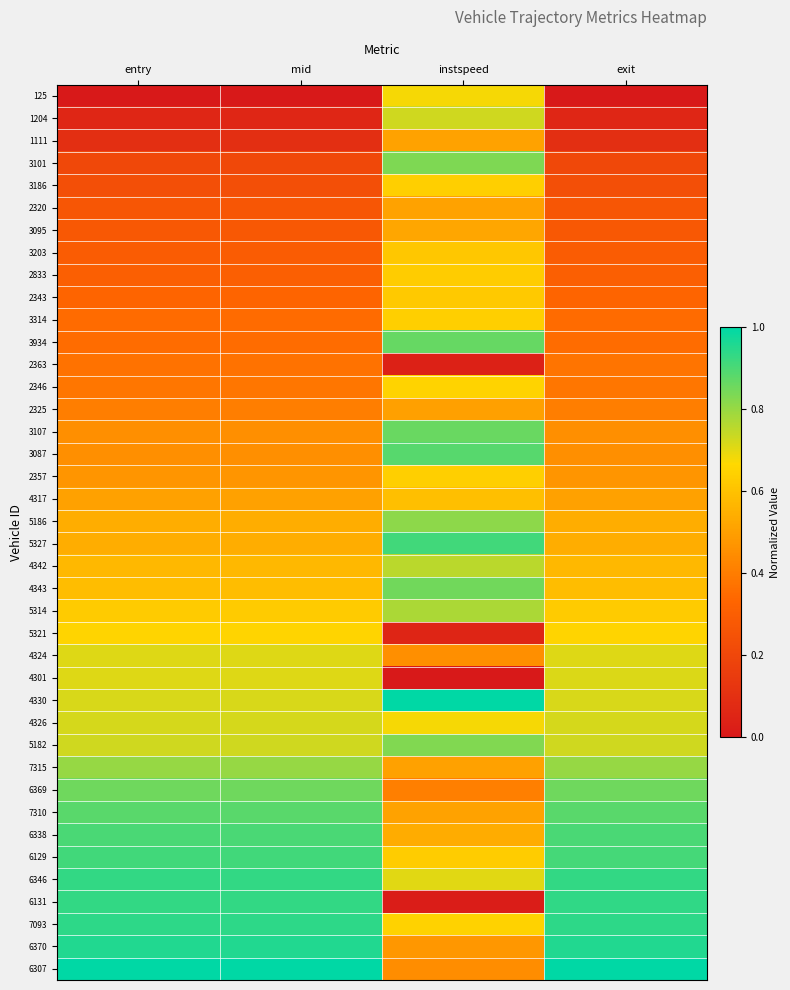

Reading right to left, what are all the values shown in this chart?

125: exit=0.0	instspeed=0.7	mid=0.0	entry=0.0
1204: exit=0.1	instspeed=0.7	mid=0.1	entry=0.1
1111: exit=0.1	instspeed=0.5	mid=0.1	entry=0.1
3101: exit=0.2	instspeed=0.8	mid=0.2	entry=0.2
3186: exit=0.2	instspeed=0.6	mid=0.2	entry=0.2
2320: exit=0.3	instspeed=0.5	mid=0.3	entry=0.3
3095: exit=0.3	instspeed=0.5	mid=0.3	entry=0.3
3203: exit=0.3	instspeed=0.6	mid=0.3	entry=0.3
2833: exit=0.3	instspeed=0.6	mid=0.3	entry=0.3
2343: exit=0.3	instspeed=0.6	mid=0.3	entry=0.3
3314: exit=0.3	instspeed=0.6	mid=0.3	entry=0.3
3934: exit=0.4	instspeed=0.9	mid=0.4	entry=0.4
2363: exit=0.4	instspeed=0.0	mid=0.4	entry=0.4
2346: exit=0.4	instspeed=0.7	mid=0.4	entry=0.4
2325: exit=0.4	instspeed=0.5	mid=0.4	entry=0.4
3107: exit=0.5	instspeed=0.9	mid=0.5	entry=0.5
3087: exit=0.5	instspeed=0.9	mid=0.5	entry=0.5
2357: exit=0.5	instspeed=0.6	mid=0.5	entry=0.5
4317: exit=0.5	instspeed=0.6	mid=0.5	entry=0.5
5186: exit=0.5	instspeed=0.8	mid=0.5	entry=0.5
5327: exit=0.5	instspeed=0.9	mid=0.5	entry=0.5
4342: exit=0.6	instspeed=0.8	mid=0.6	entry=0.6
4343: exit=0.6	instspeed=0.8	mid=0.6	entry=0.6
5314: exit=0.6	instspeed=0.8	mid=0.6	entry=0.6
5321: exit=0.7	instspeed=0.1	mid=0.7	entry=0.7
4324: exit=0.7	instspeed=0.5	mid=0.7	entry=0.7
4301: exit=0.7	instspeed=0.0	mid=0.7	entry=0.7
4330: exit=0.7	instspeed=1.0	mid=0.7	entry=0.7
4326: exit=0.7	instspeed=0.7	mid=0.7	entry=0.7
5182: exit=0.7	instspeed=0.8	mid=0.7	entry=0.7
7315: exit=0.8	instspeed=0.5	mid=0.8	entry=0.8
6369: exit=0.9	instspeed=0.4	mid=0.9	entry=0.9
7310: exit=0.9	instspeed=0.5	mid=0.9	entry=0.9
6338: exit=0.9	instspeed=0.5	mid=0.9	entry=0.9
6129: exit=0.9	instspeed=0.6	mid=0.9	entry=0.9
6346: exit=0.9	instspeed=0.7	mid=0.9	entry=0.9
6131: exit=0.9	instspeed=0.0	mid=0.9	entry=0.9
7093: exit=0.9	instspeed=0.6	mid=0.9	entry=0.9
6370: exit=1.0	instspeed=0.5	mid=1.0	entry=1.0
6307: exit=1.0	instspeed=0.4	mid=1.0	entry=1.0